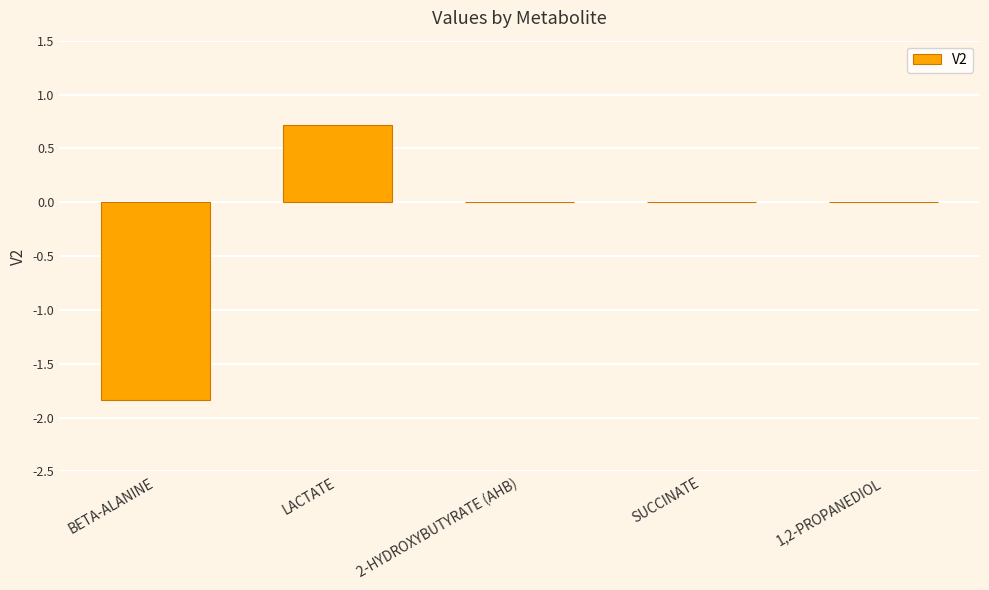

How many categories are shown in the chart?

5